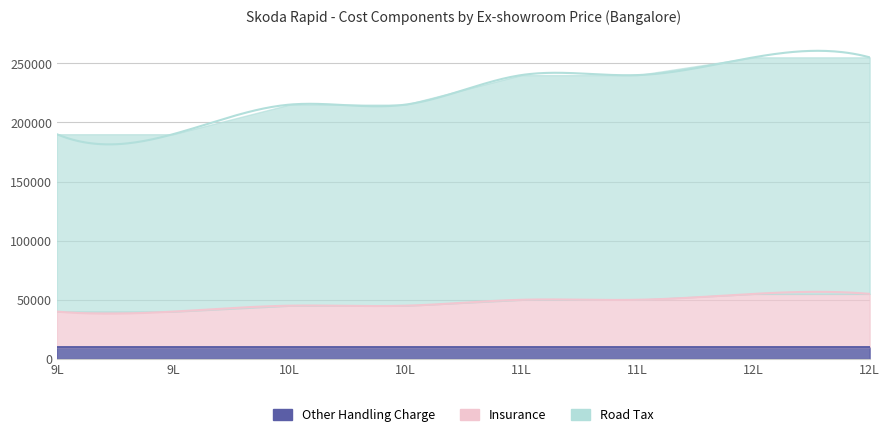

Count the Other Handling Charge values in the range 10002 to 10006.

5